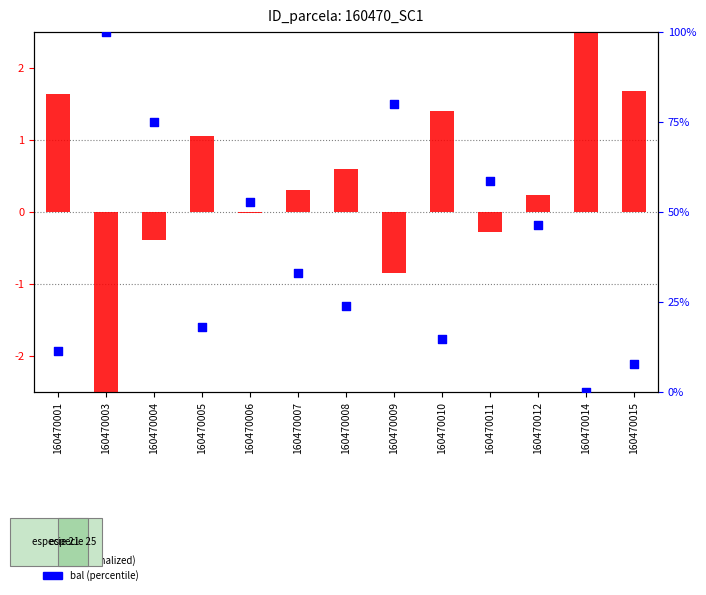

What are all the series names shown in the legend?

g (normalized), bal (percentile)